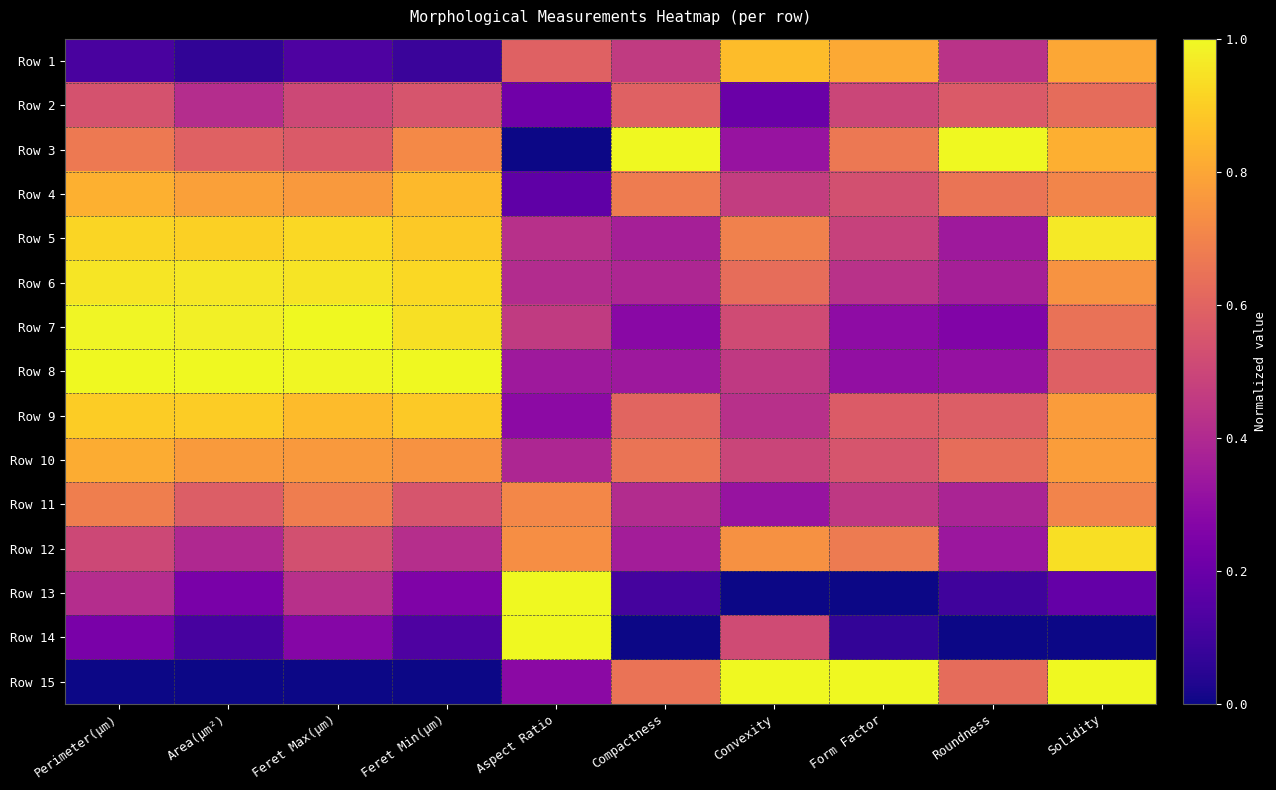

Reading right to left, list all the values displayed in this chart.

Row 1: Solidity=0.8	Roundness=0.4	Form Factor=0.8	Convexity=0.9	Compactness=0.5	Aspect Ratio=0.6	Feret Min(µm)=0.1	Feret Max(µm)=0.1	Area(µm²)=0.1	Perimeter(µm)=0.1
Row 2: Solidity=0.6	Roundness=0.6	Form Factor=0.5	Convexity=0.2	Compactness=0.6	Aspect Ratio=0.2	Feret Min(µm)=0.5	Feret Max(µm)=0.5	Area(µm²)=0.4	Perimeter(µm)=0.5
Row 3: Solidity=0.8	Roundness=1.0	Form Factor=0.7	Convexity=0.3	Compactness=1.0	Aspect Ratio=0.0	Feret Min(µm)=0.7	Feret Max(µm)=0.6	Area(µm²)=0.6	Perimeter(µm)=0.7
Row 4: Solidity=0.7	Roundness=0.7	Form Factor=0.5	Convexity=0.5	Compactness=0.7	Aspect Ratio=0.2	Feret Min(µm)=0.8	Feret Max(µm)=0.8	Area(µm²)=0.8	Perimeter(µm)=0.8
Row 5: Solidity=1.0	Roundness=0.3	Form Factor=0.5	Convexity=0.7	Compactness=0.4	Aspect Ratio=0.4	Feret Min(µm)=0.9	Feret Max(µm)=0.9	Area(µm²)=0.9	Perimeter(µm)=0.9
Row 6: Solidity=0.7	Roundness=0.4	Form Factor=0.4	Convexity=0.6	Compactness=0.4	Aspect Ratio=0.4	Feret Min(µm)=0.9	Feret Max(µm)=1.0	Area(µm²)=1.0	Perimeter(µm)=1.0
Row 7: Solidity=0.6	Roundness=0.3	Form Factor=0.3	Convexity=0.5	Compactness=0.3	Aspect Ratio=0.5	Feret Min(µm)=0.9	Feret Max(µm)=1.0	Area(µm²)=1.0	Perimeter(µm)=1.0
Row 8: Solidity=0.6	Roundness=0.3	Form Factor=0.3	Convexity=0.5	Compactness=0.3	Aspect Ratio=0.3	Feret Min(µm)=1.0	Feret Max(µm)=1.0	Area(µm²)=1.0	Perimeter(µm)=1.0
Row 9: Solidity=0.8	Roundness=0.6	Form Factor=0.6	Convexity=0.4	Compactness=0.6	Aspect Ratio=0.3	Feret Min(µm)=0.9	Feret Max(µm)=0.9	Area(µm²)=0.9	Perimeter(µm)=0.9
Row 10: Solidity=0.8	Roundness=0.6	Form Factor=0.5	Convexity=0.5	Compactness=0.7	Aspect Ratio=0.4	Feret Min(µm)=0.7	Feret Max(µm)=0.8	Area(µm²)=0.8	Perimeter(µm)=0.8
Row 11: Solidity=0.7	Roundness=0.4	Form Factor=0.5	Convexity=0.3	Compactness=0.4	Aspect Ratio=0.7	Feret Min(µm)=0.5	Feret Max(µm)=0.7	Area(µm²)=0.6	Perimeter(µm)=0.7
Row 12: Solidity=0.9	Roundness=0.3	Form Factor=0.7	Convexity=0.7	Compactness=0.4	Aspect Ratio=0.7	Feret Min(µm)=0.4	Feret Max(µm)=0.5	Area(µm²)=0.4	Perimeter(µm)=0.5
Row 13: Solidity=0.2	Roundness=0.1	Form Factor=0.0	Convexity=0.0	Compactness=0.1	Aspect Ratio=1.0	Feret Min(µm)=0.3	Feret Max(µm)=0.4	Area(µm²)=0.2	Perimeter(µm)=0.4
Row 14: Solidity=0.0	Roundness=0.0	Form Factor=0.1	Convexity=0.5	Compactness=0.0	Aspect Ratio=1.0	Feret Min(µm)=0.1	Feret Max(µm)=0.3	Area(µm²)=0.1	Perimeter(µm)=0.2
Row 15: Solidity=1.0	Roundness=0.6	Form Factor=1.0	Convexity=1.0	Compactness=0.7	Aspect Ratio=0.3	Feret Min(µm)=0.0	Feret Max(µm)=0.0	Area(µm²)=0.0	Perimeter(µm)=0.0